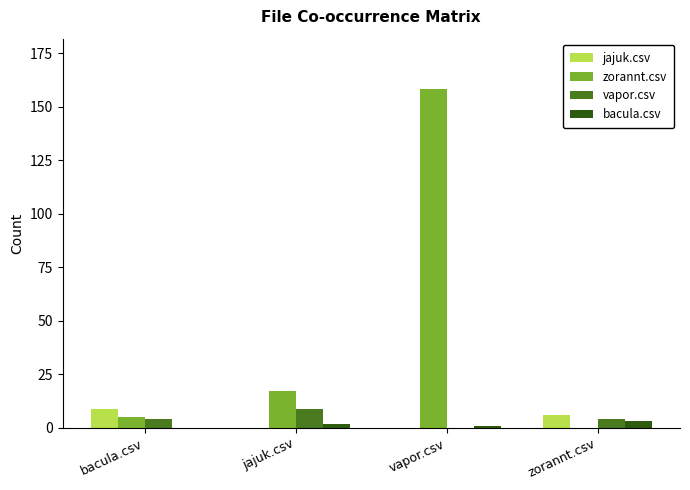

Which series has the largest total across all categories?

zorannt.csv